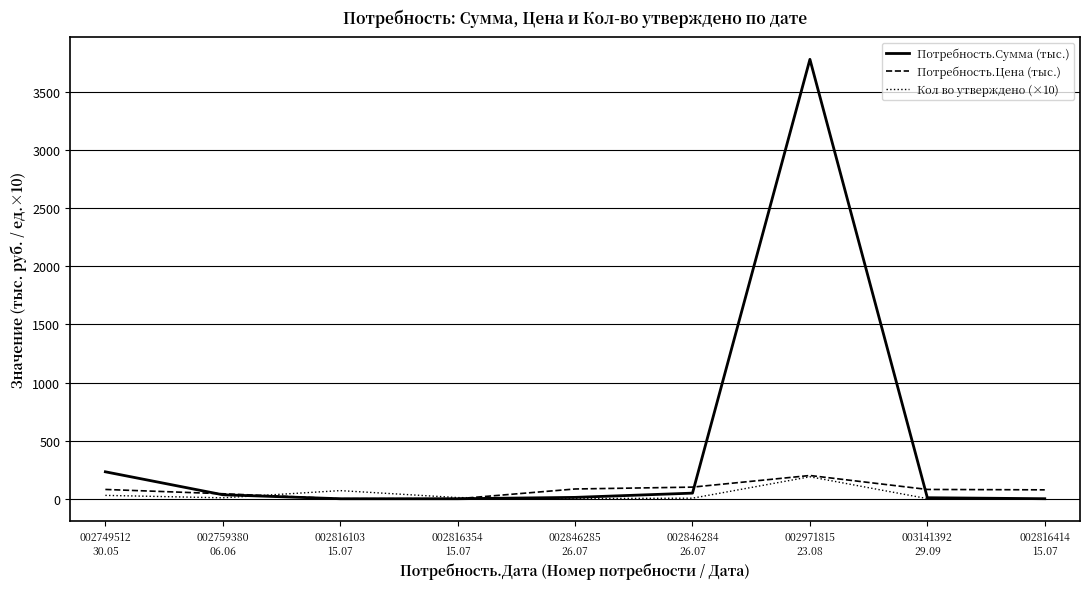

Which series has the largest total across all categories?

Потребность.Сумма (тыс.)